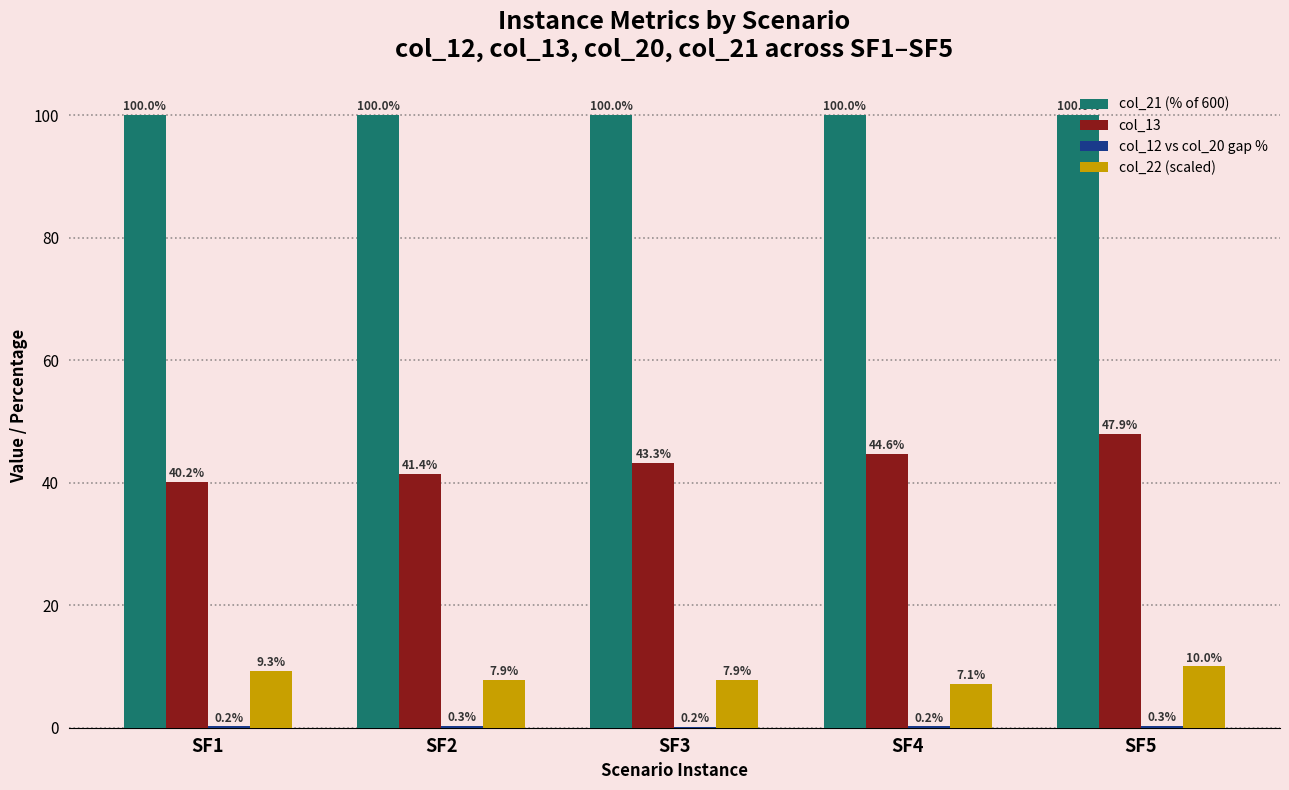

What is the total value across all series at SF2?

149.6